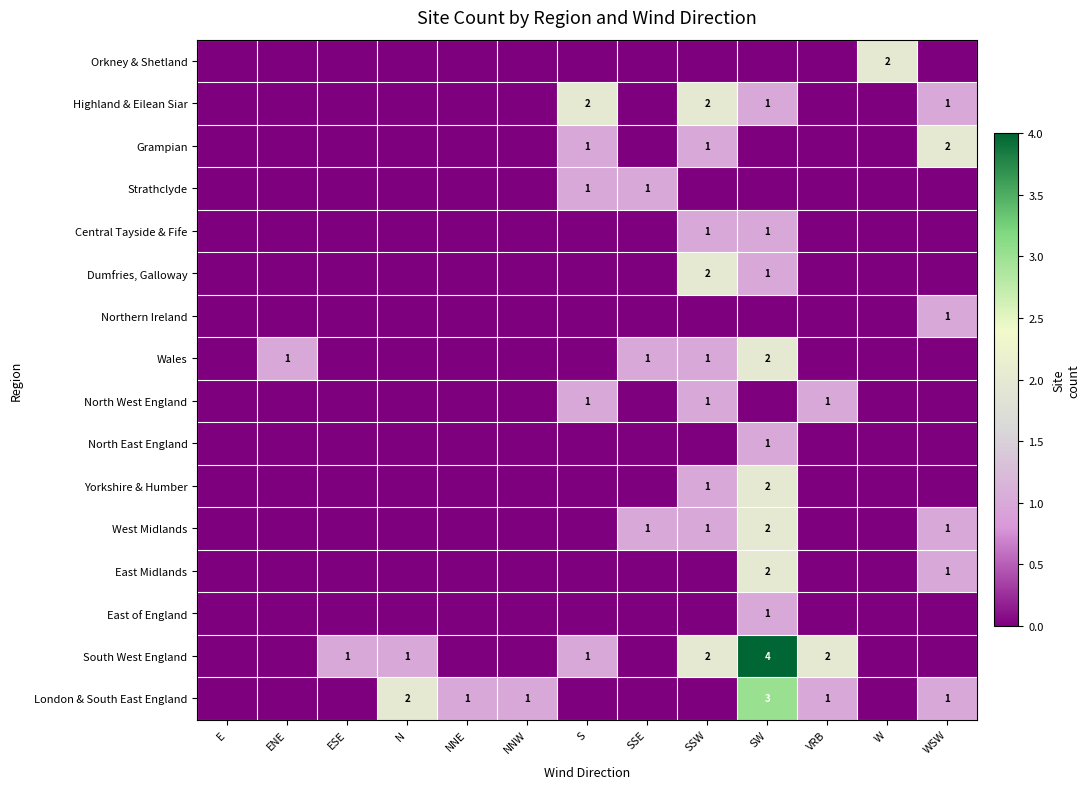

The value of London & South East England at NNW is 1. True or false?

True